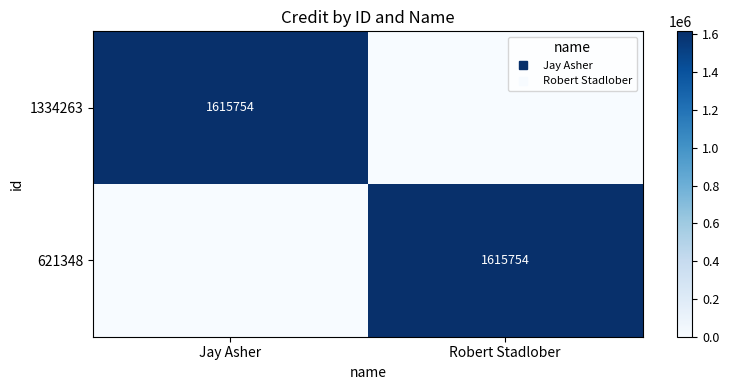

Where is 621348 nearest to the value 807877?

Jay Asher